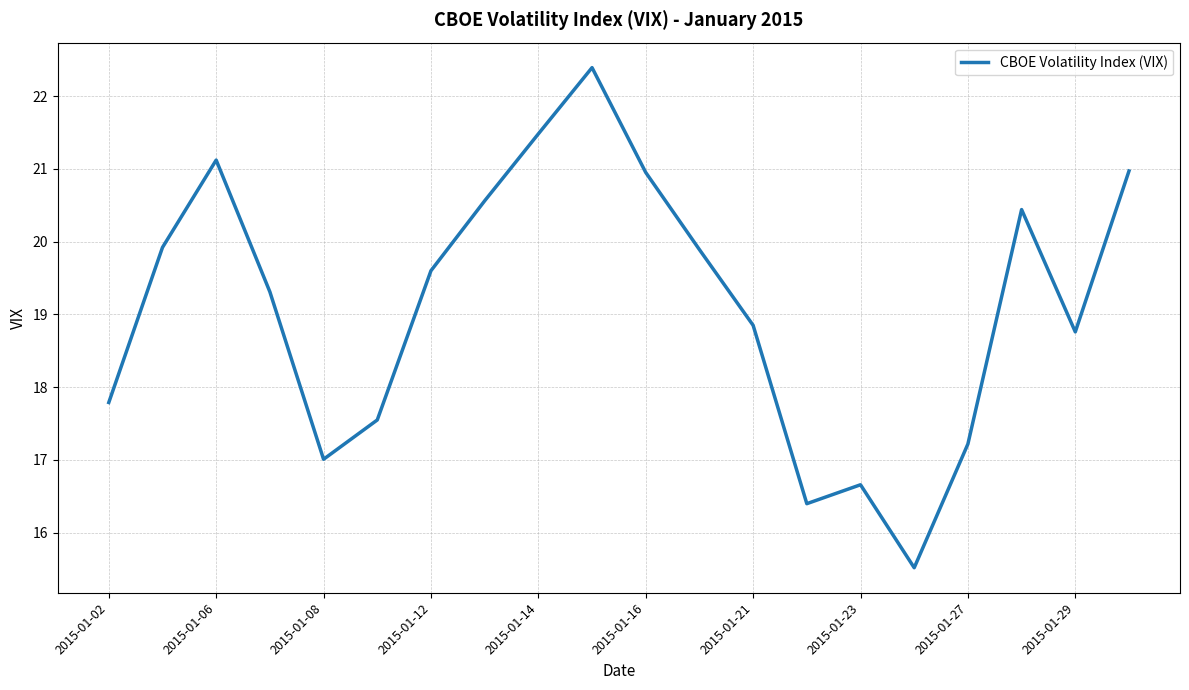

How many lines are shown in the chart?

1